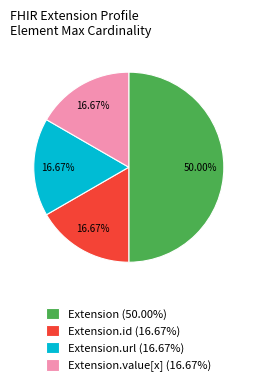

Does Extension.url (16.67%) represent more than half of the total?

No